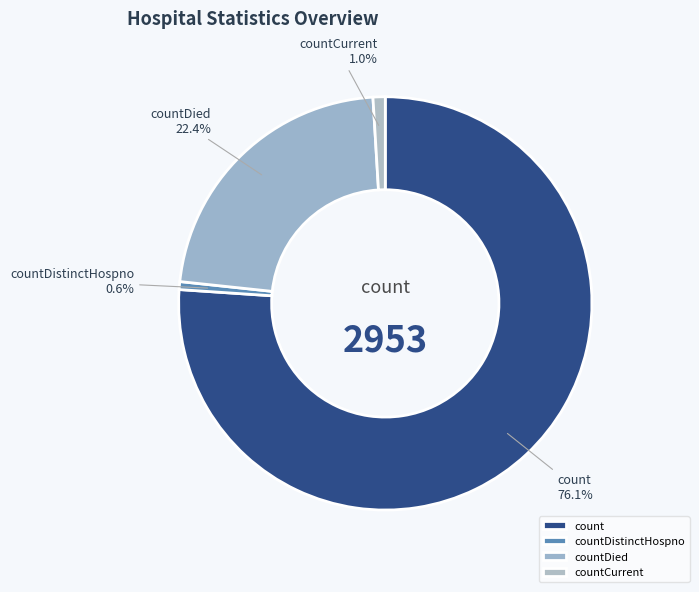

Combined, do countCurrent and countDistinctHospno account for over 50%?

No